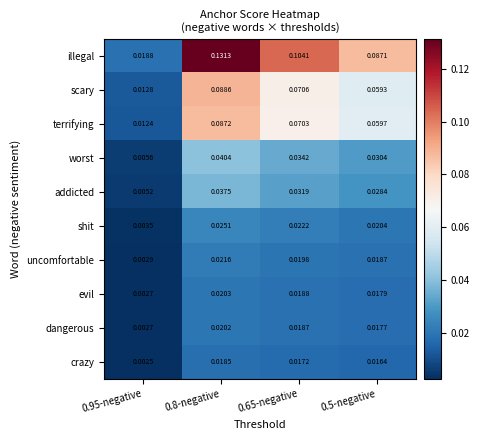

Between 0.8-negative and 0.5-negative, which series saw the biggest shift?

illegal